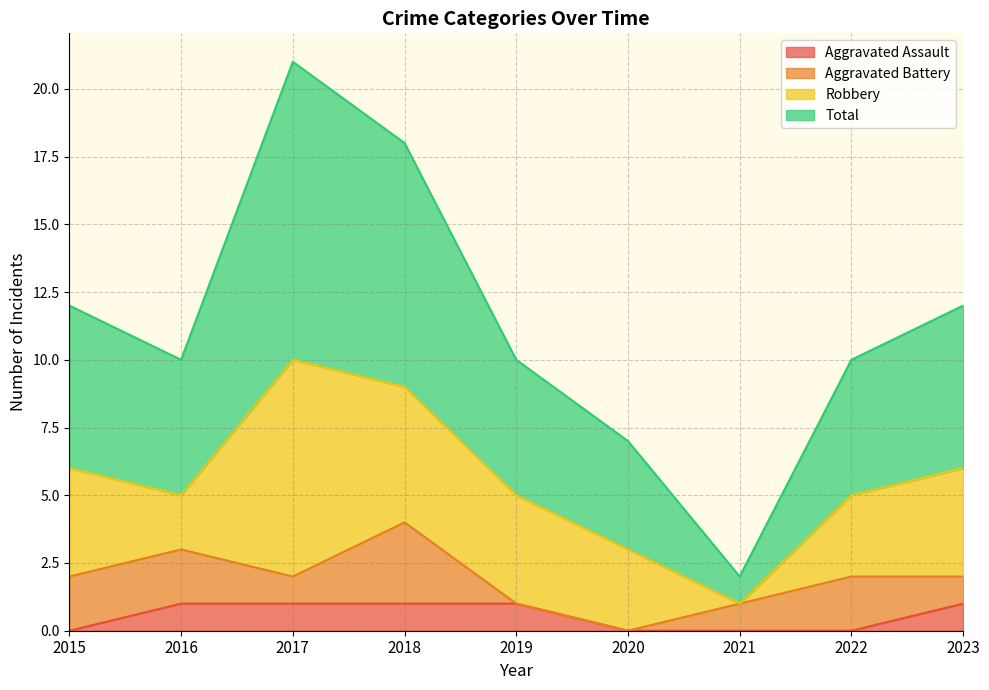

Is it true that Aggravated Assault equals 1 at 2023?

True